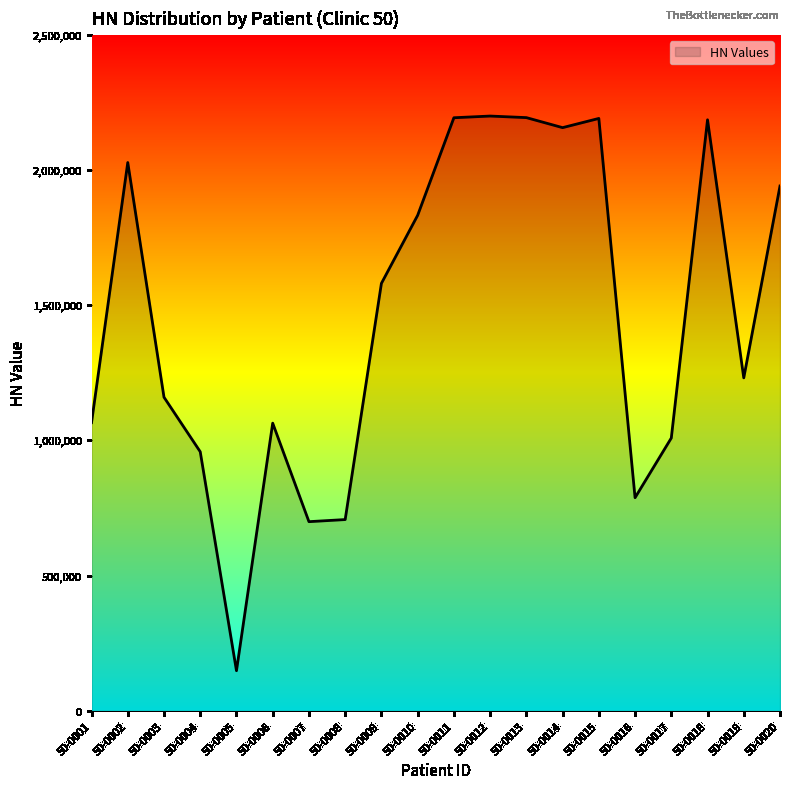

The value at 50-0002 is 1189203. True or false?

False